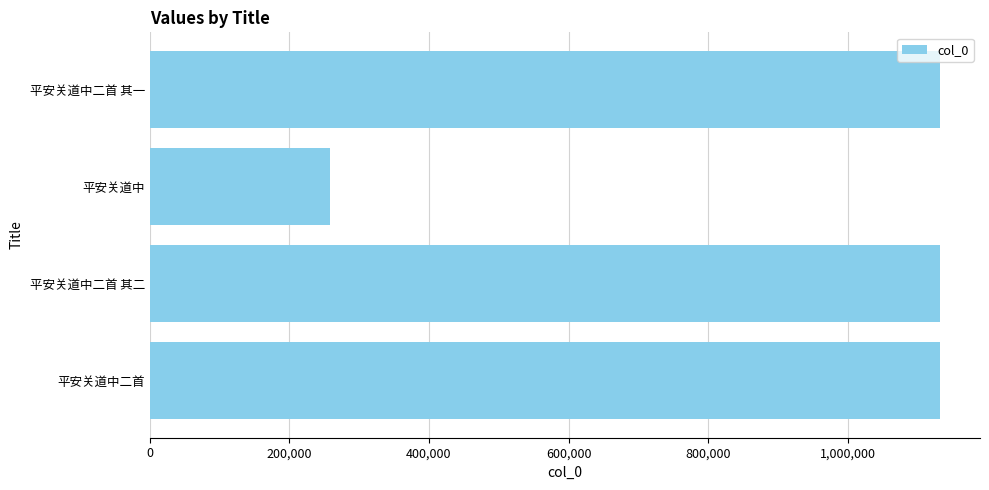

What is the smallest value displayed?

258256